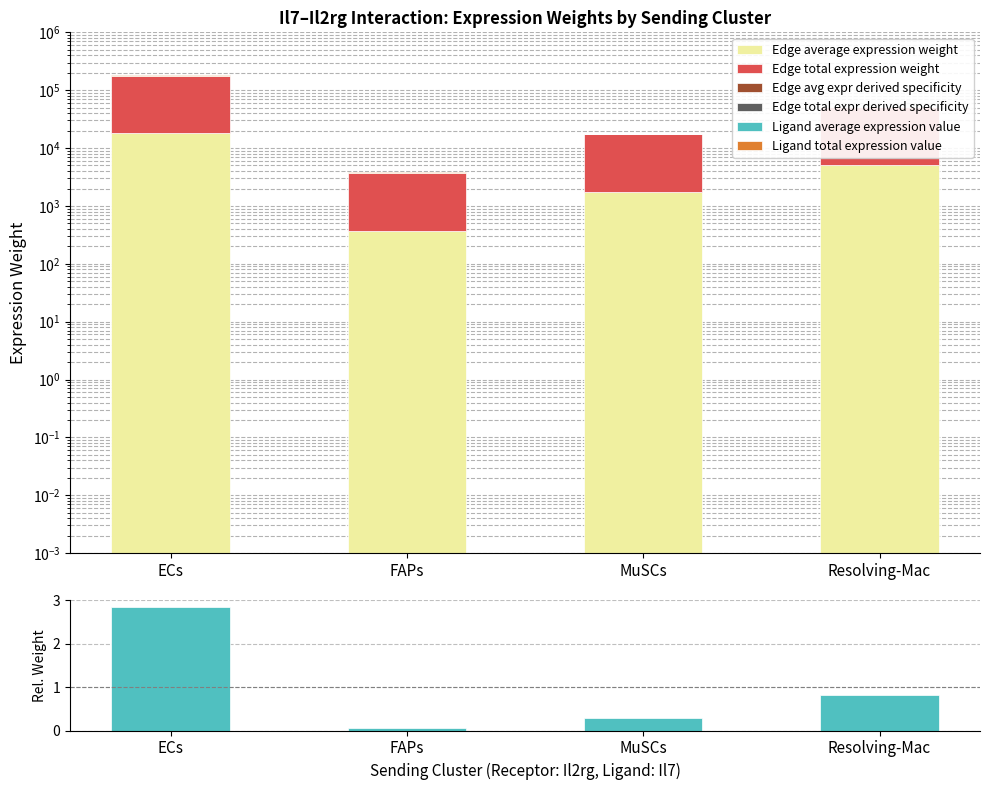

What is the difference between the Ligand total expression value values at FAPs and Resolving-Mac?

24.1